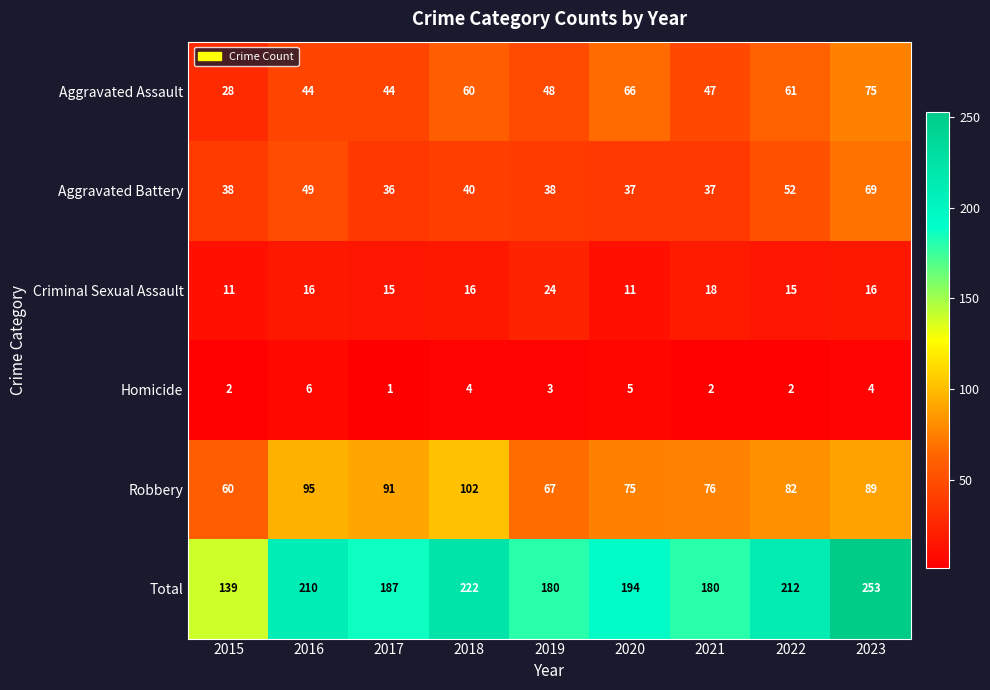

Which series has the widest spread of values?

Total